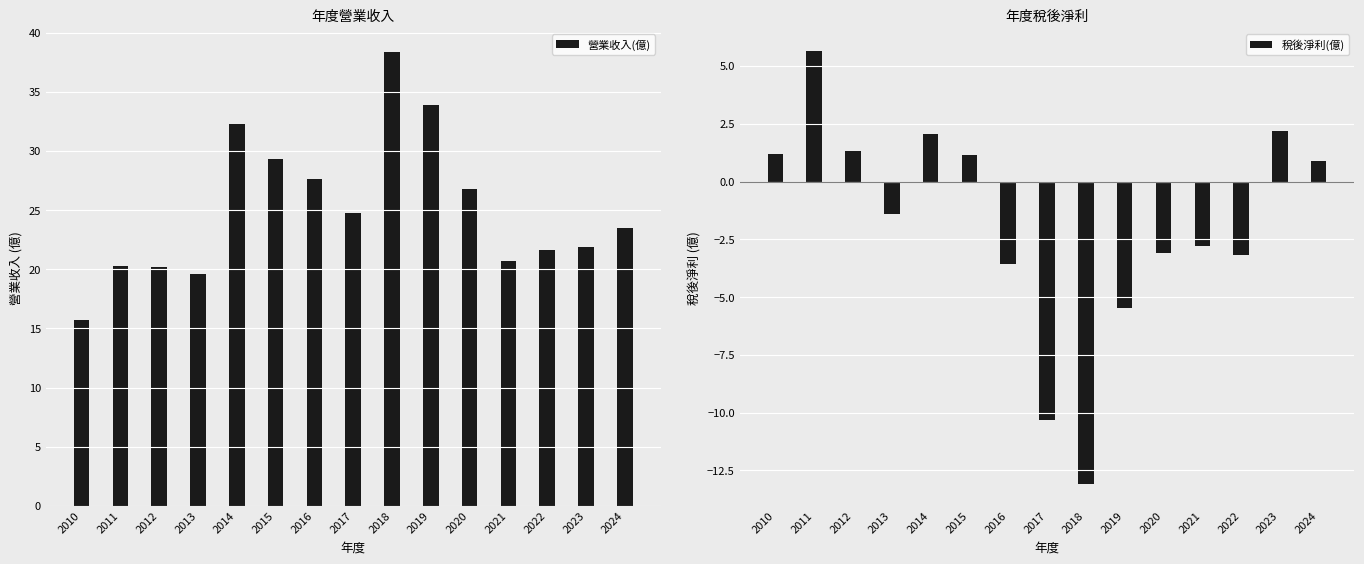

Which category has the highest value in the 營業收入(億) series?

2018